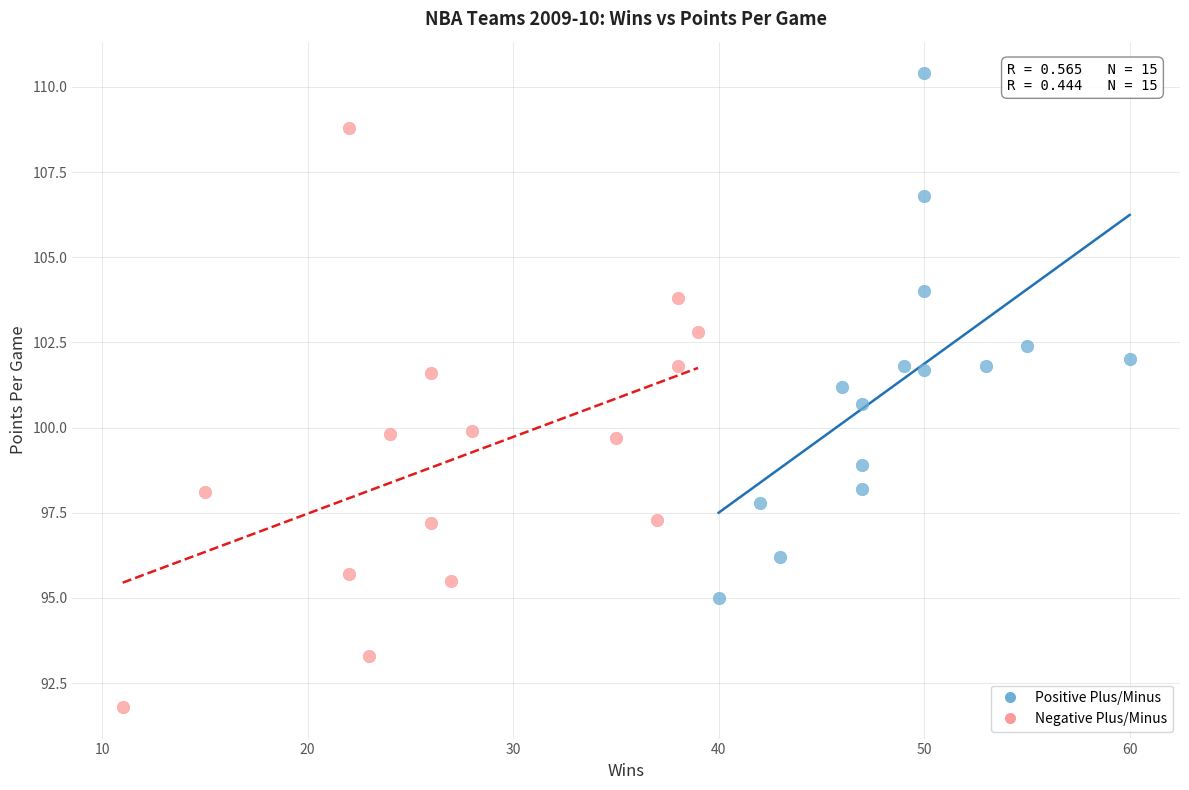

What are all the series names shown in the legend?

Positive Plus/Minus, Negative Plus/Minus